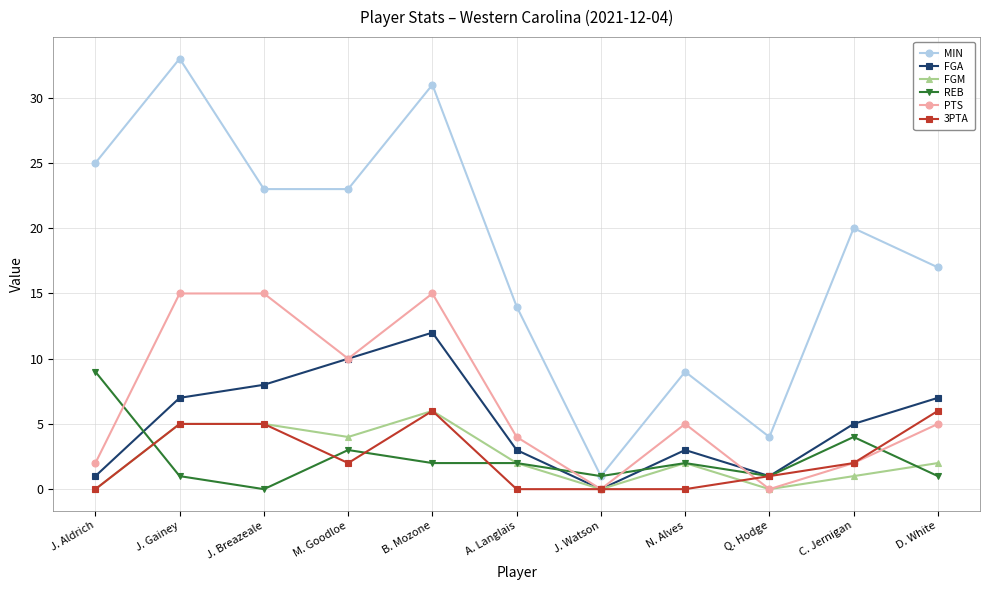

Count the number of data series in this chart.

6